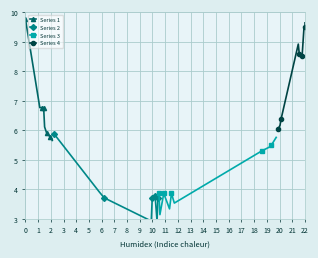

What is the value of the Series 1 point at the 1st from the left?

9.8